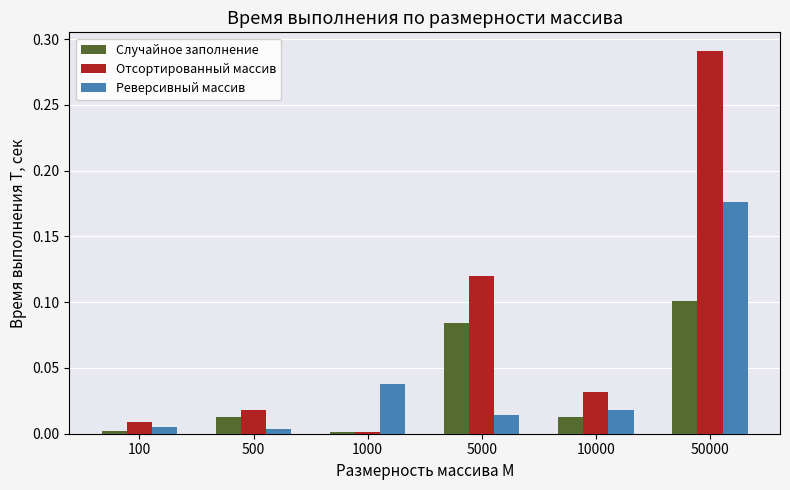

At which category is the sum across all series the highest?

50000